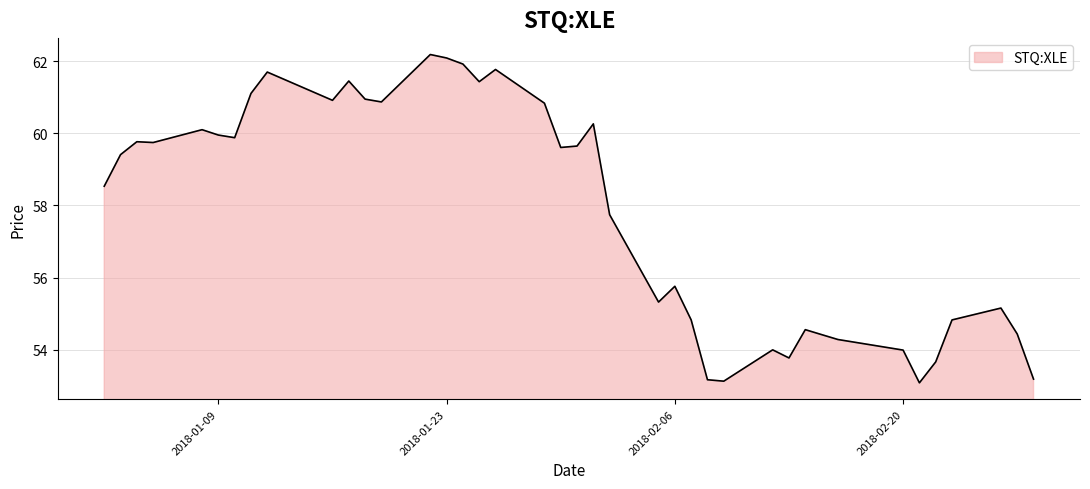

What is the difference between the maximum and second lowest values?

9.1